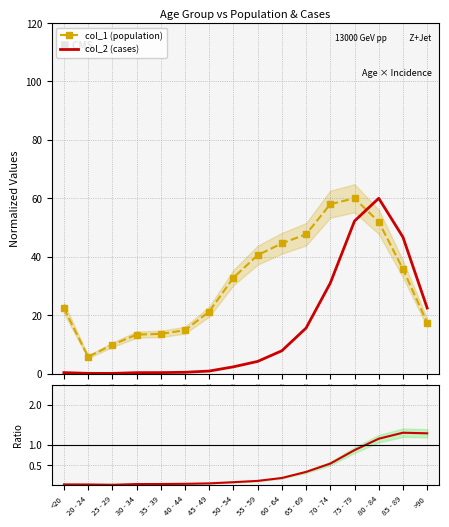

Reading left to right, what are all the values shown in this chart?

col_1 (population): <20=22.4	20 - 24=5.7	25 - 29=9.8	30 - 34=13.3	35 - 39=13.6	40 - 44=14.9	45 - 49=21.2	50 - 54=32.8	55 - 59=40.5	60 - 64=44.6	65 - 69=47.7	70 - 74=58.0	75 - 79=60.0	80 - 84=51.9	85 - 89=35.8	>90=17.4
col_2 (cases): <20=0.3	20 - 24=0.1	25 - 29=0.1	30 - 34=0.3	35 - 39=0.3	40 - 44=0.4	45 - 49=0.9	50 - 54=2.3	55 - 59=4.2	60 - 64=7.8	65 - 69=15.6	70 - 74=31.0	75 - 79=52.2	80 - 84=60.0	85 - 89=46.7	>90=22.4
Ratio col_2/col_1: <20=0.0	20 - 24=0.0	25 - 29=0.0	30 - 34=0.0	35 - 39=0.0	40 - 44=0.0	45 - 49=0.0	50 - 54=0.1	55 - 59=0.1	60 - 64=0.2	65 - 69=0.3	70 - 74=0.5	75 - 79=0.9	80 - 84=1.2	85 - 89=1.3	>90=1.3